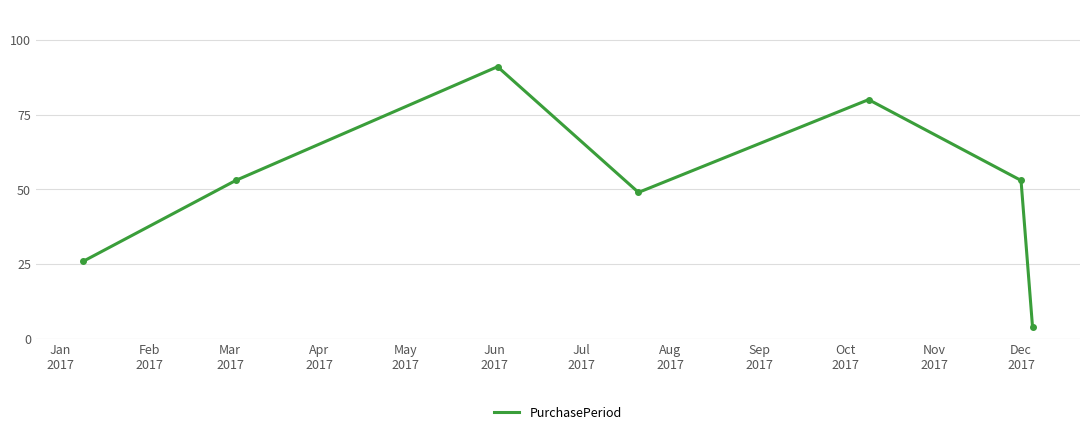

How many points are lower than both their immediate neighbors (excluding endpoints)?

1